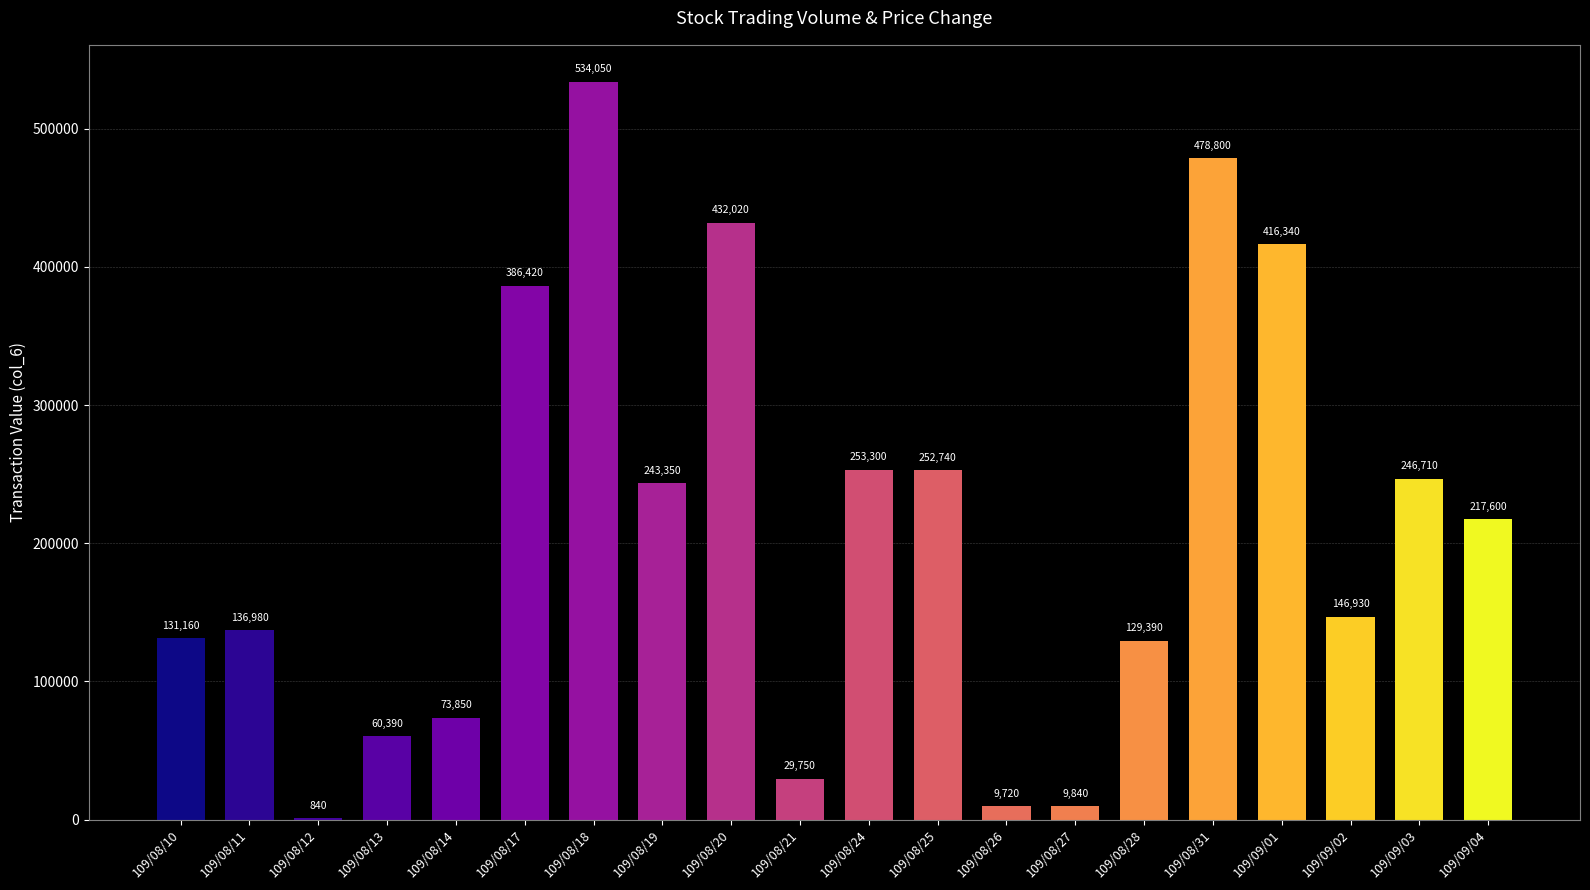

Between 109/08/13 and 109/08/24, which is larger?

109/08/24